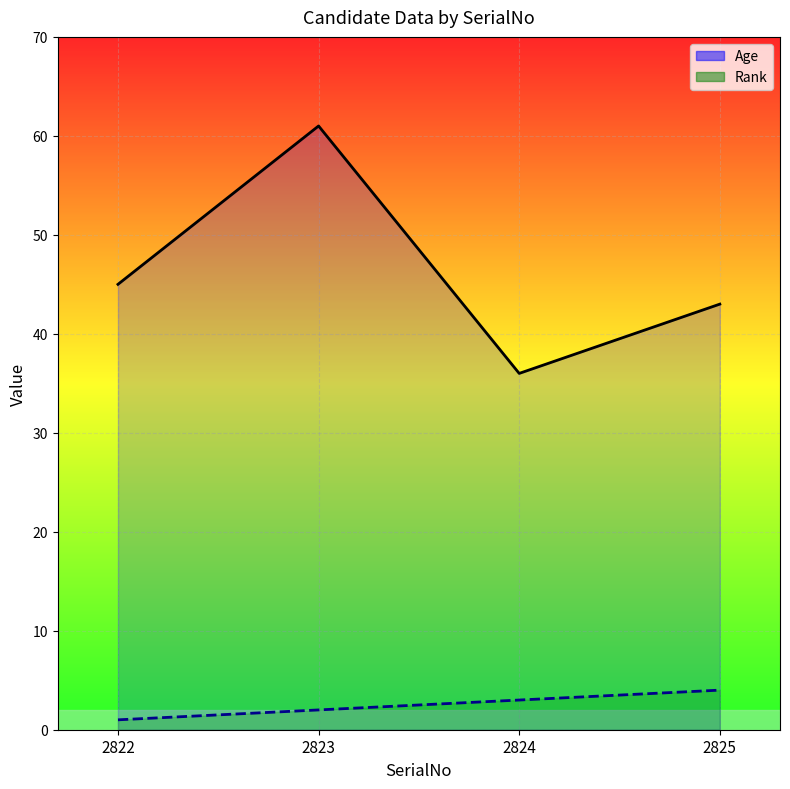

How many lines are shown in the chart?

2